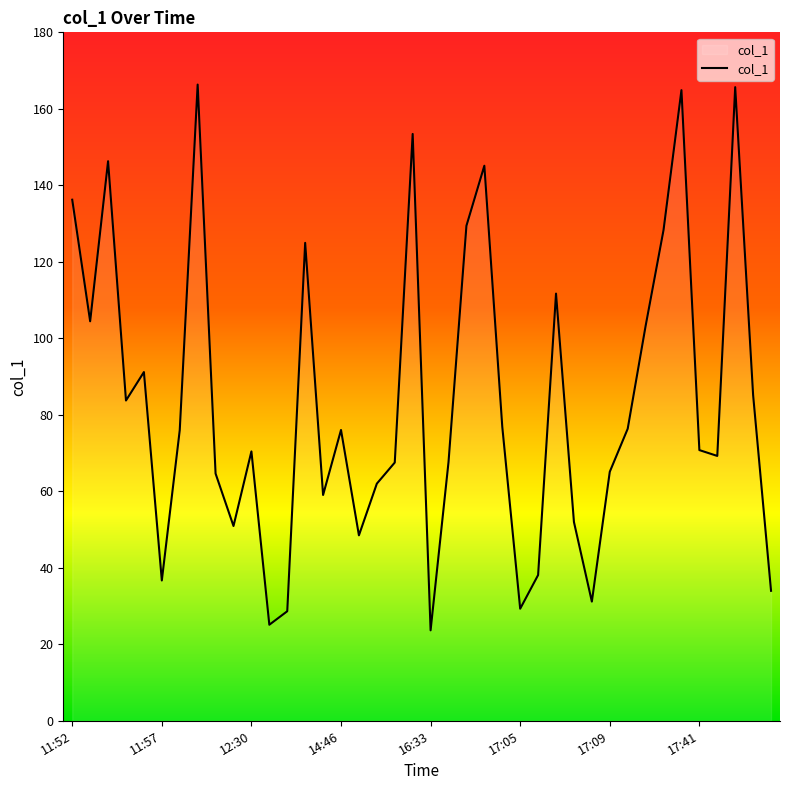

What is the difference between the maximum and minimum values?

142.7